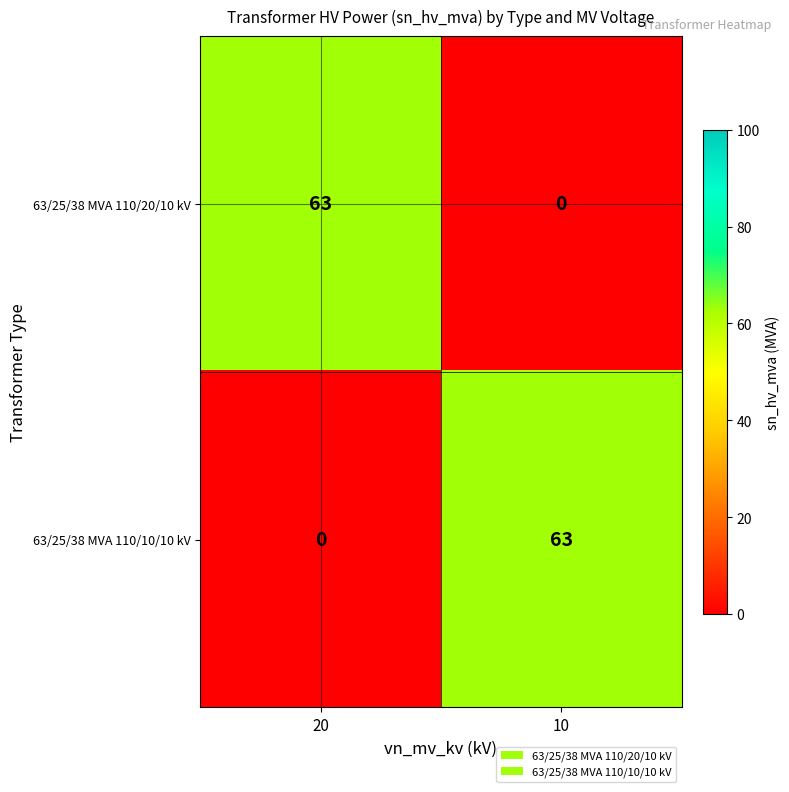

Reading right to left, list all the values displayed in this chart.

63/25/38 MVA 110/20/10 kV: 10=0	20=63
63/25/38 MVA 110/10/10 kV: 10=63	20=0